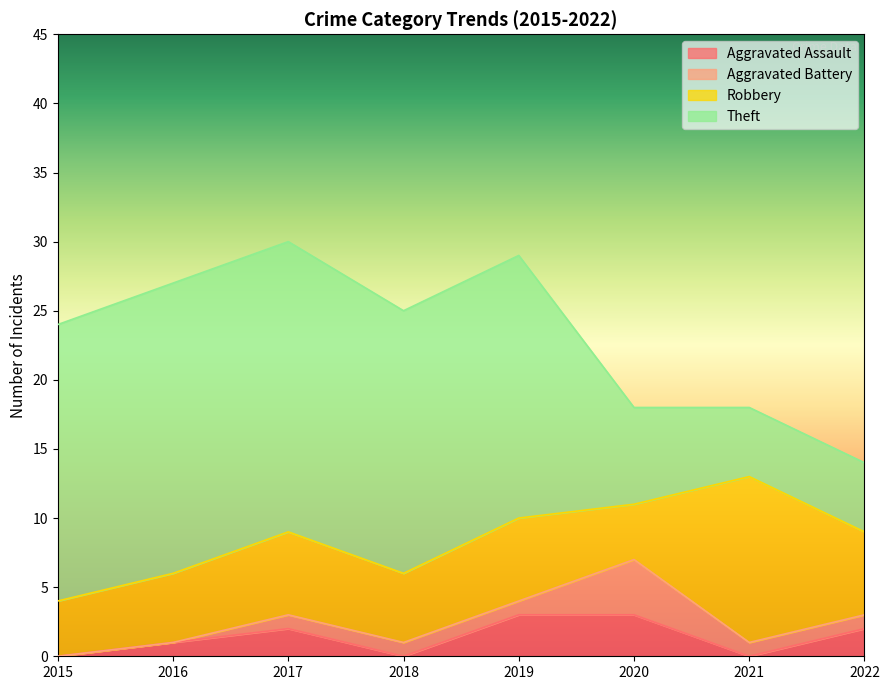

At which category does Aggravated Battery reach its first local peak?

2020